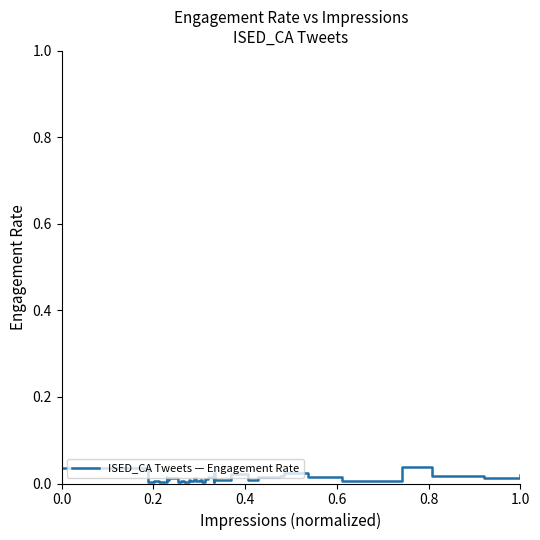

How many lines are shown in the chart?

1